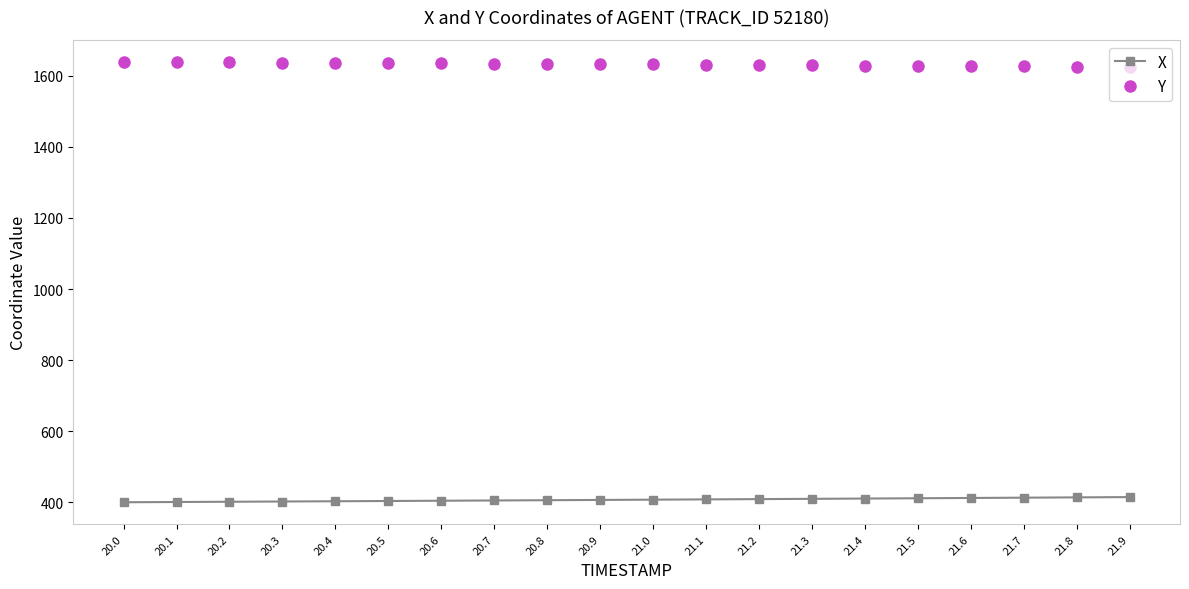

True or false: X has a value of 411.8 at 21.5.

True